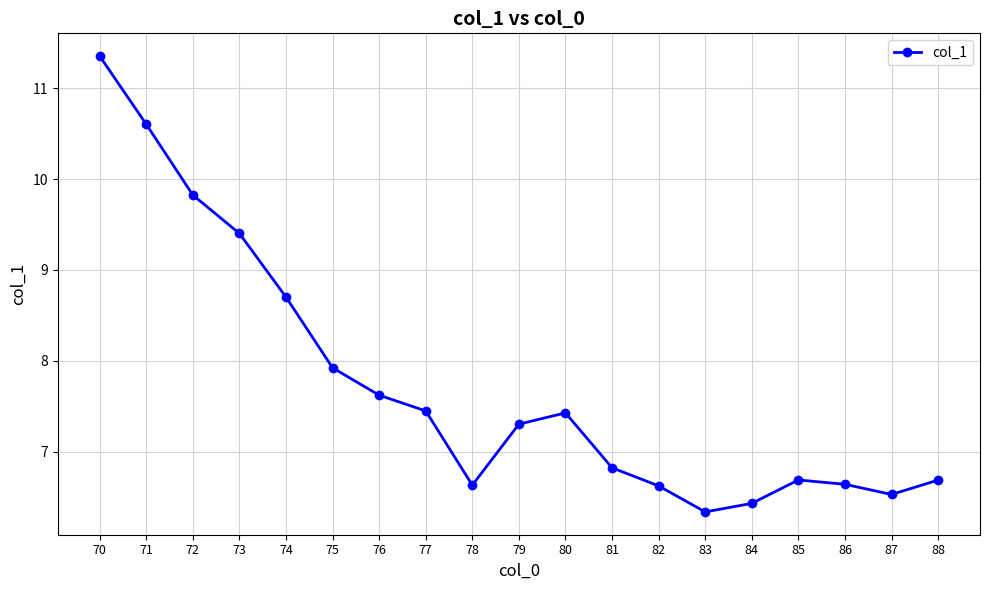

Between 73 and 87, which is larger?

73